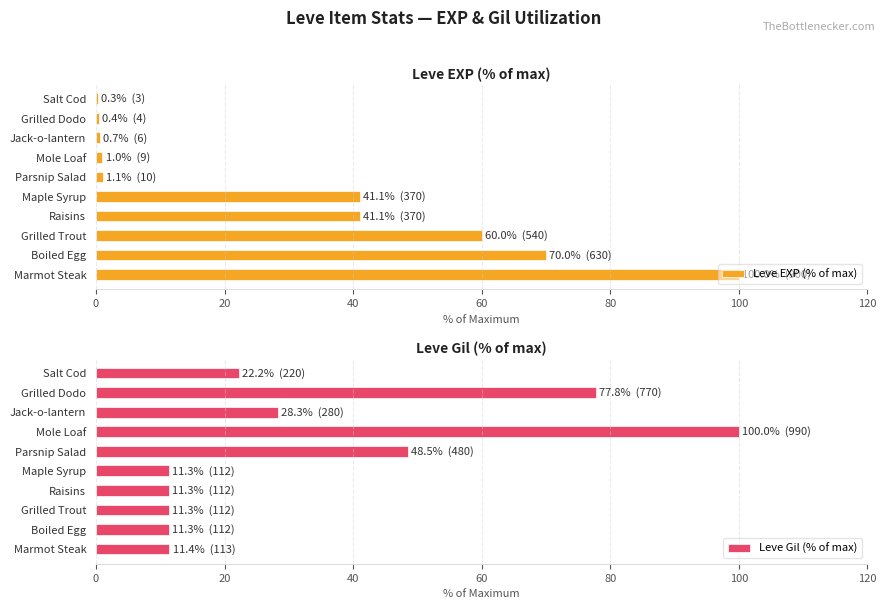

Which series has the widest spread of values?

Leve EXP (% of max)